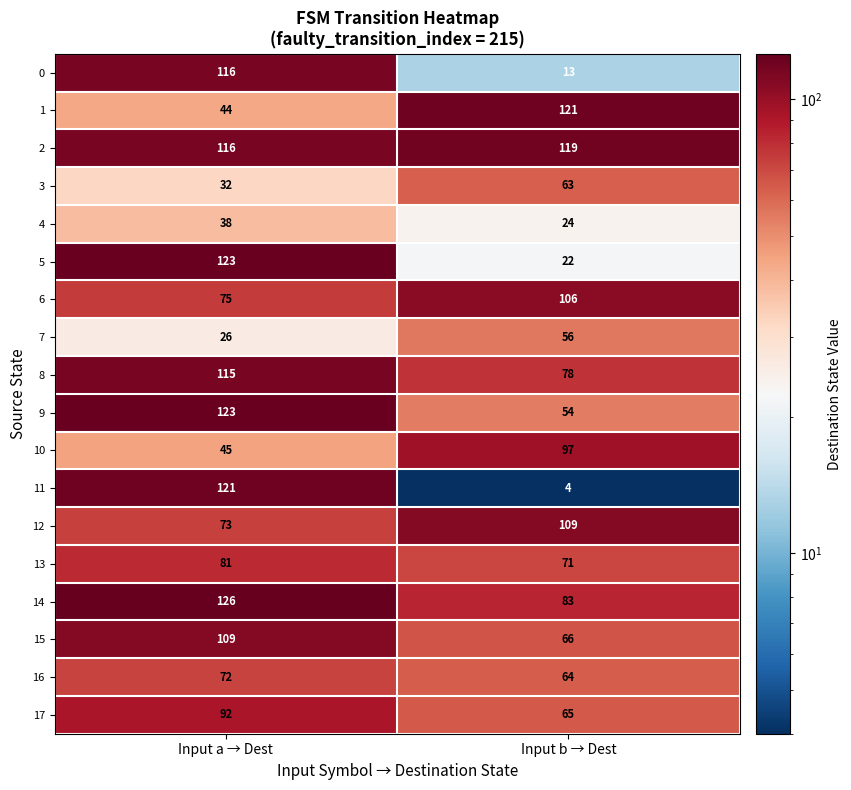

Rank the categories by 17 value from highest to lowest.

Input a → Dest, Input b → Dest